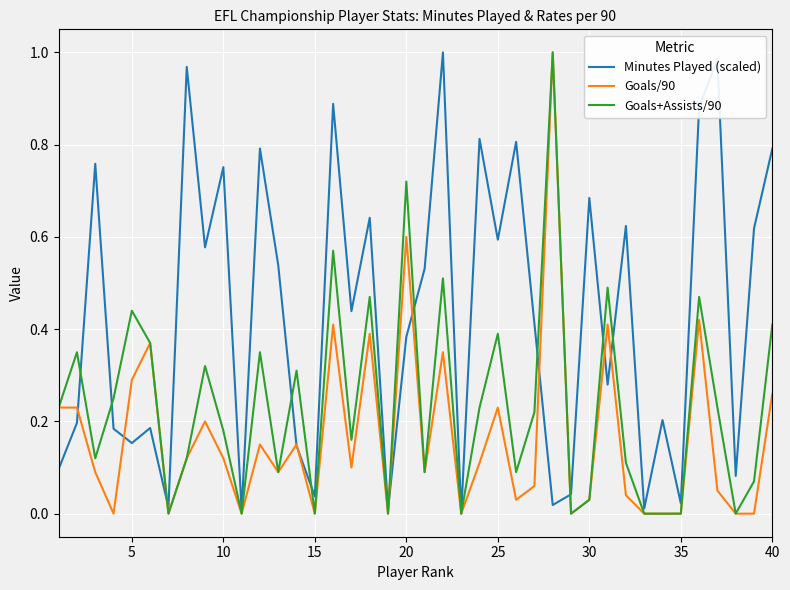

Rank the series by their average value, from lowest to highest.

Goals/90, Goals+Assists/90, Minutes Played (scaled)